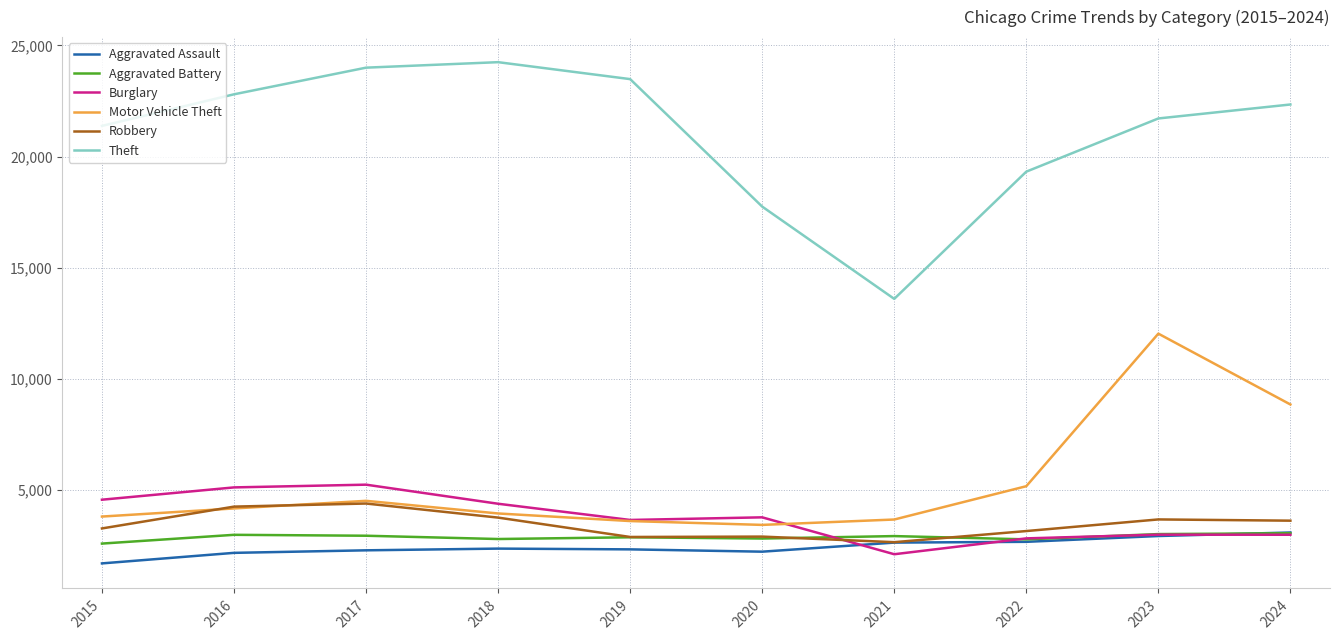

Where is Theft nearest to the value 18922?

2022